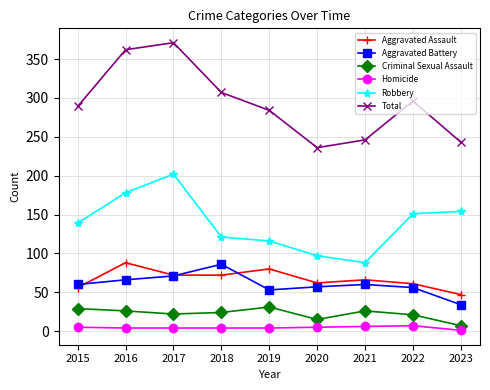

At which category does Aggravated Assault reach its first local peak?

2016